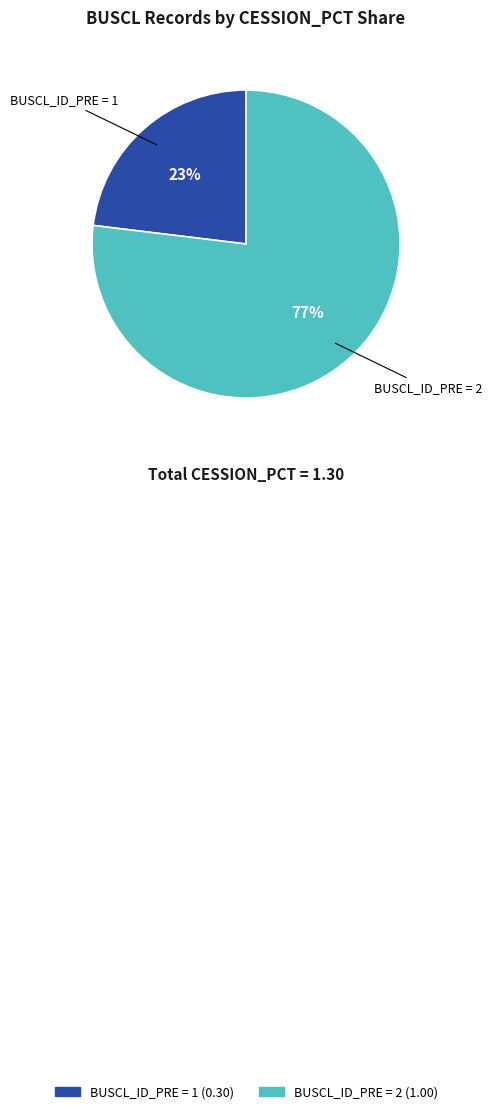

Is it true that BUSCL_ID_PRE = 1 is 13% of the pie?

False